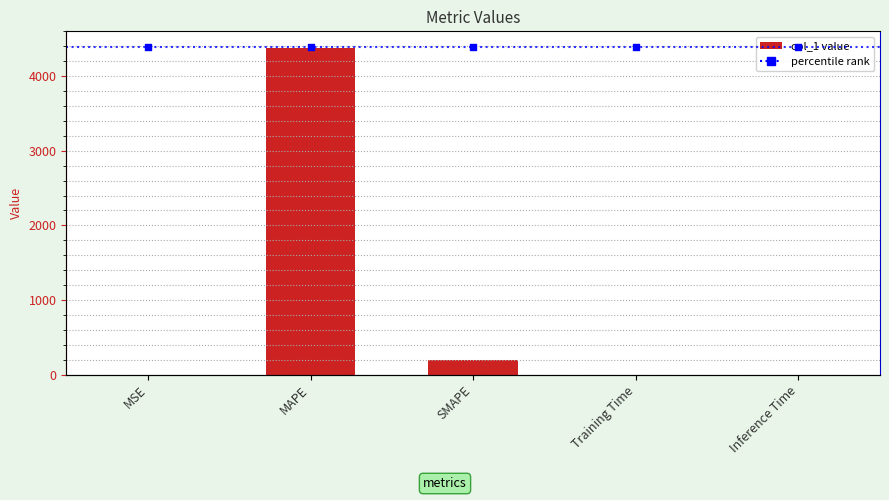

What are all the series names shown in the legend?

col_1, percentile rank